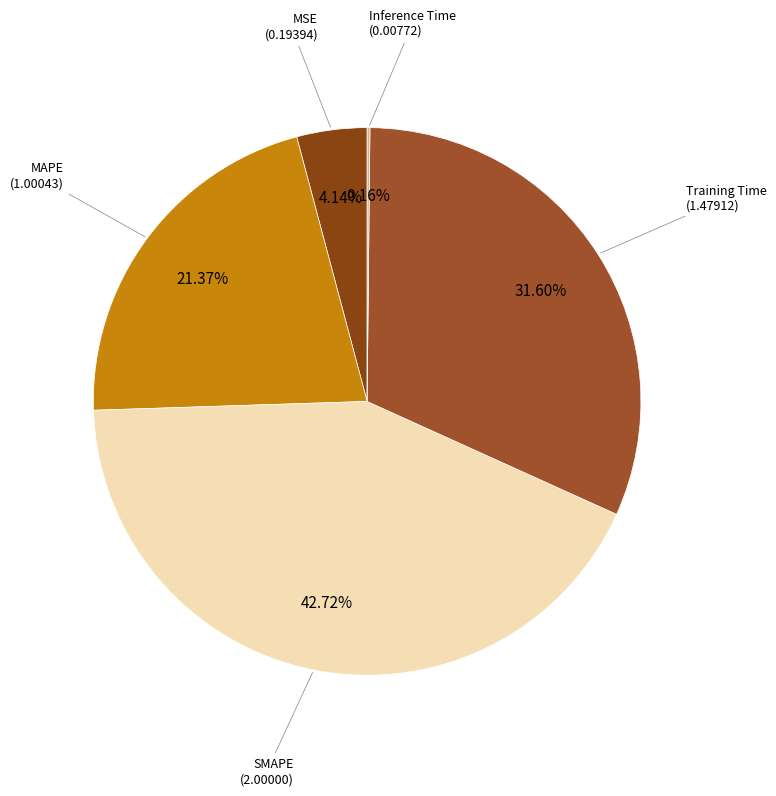

Which slice is the largest?

SMAPE